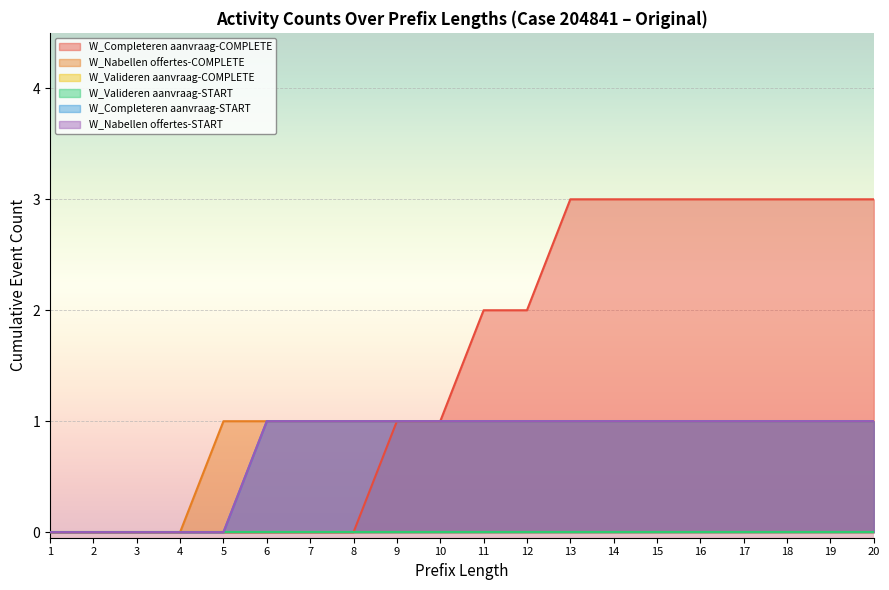

At which category is the sum across all series the highest?

14